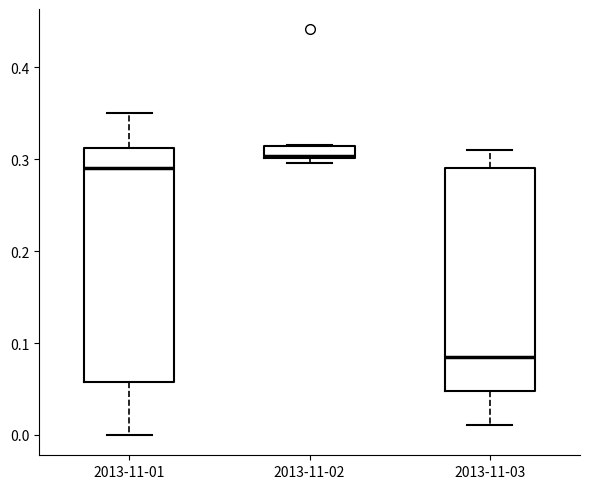

Which box has the highest median line?

2013-11-02